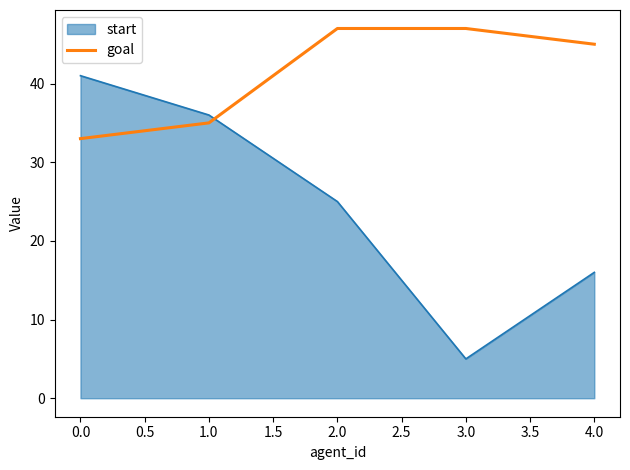

What value does the start series have at 0.0?

41